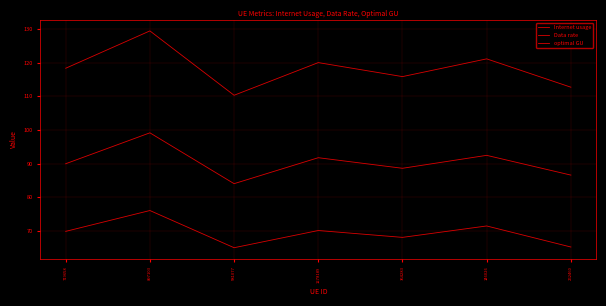

Which series has the largest total across all categories?

Internet usage